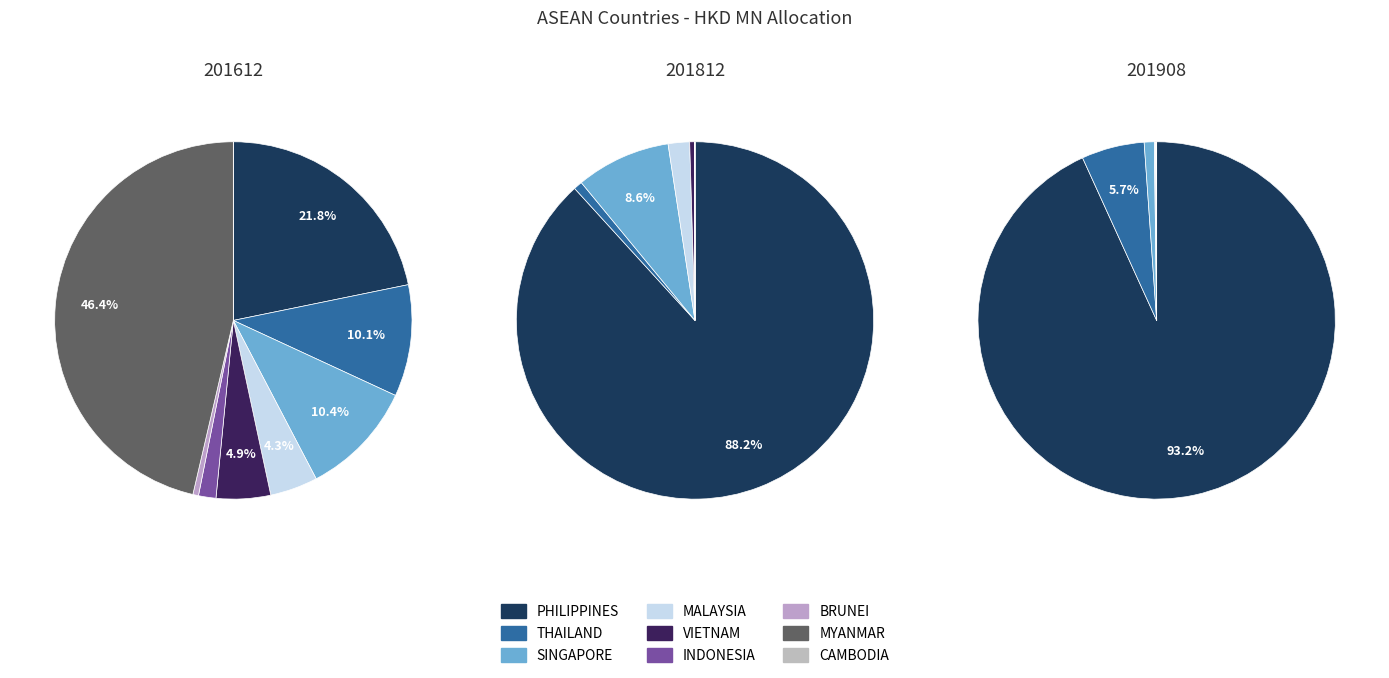

Count the number of slices in the pie.

9